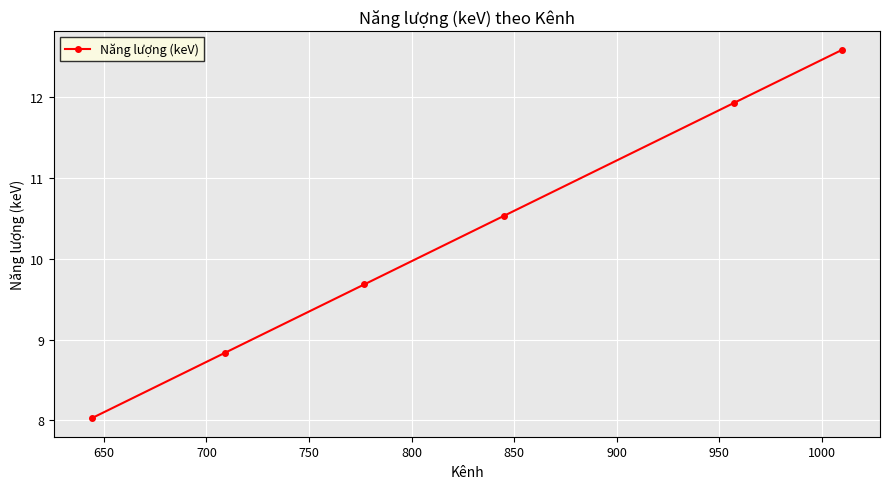

What is the difference between the second highest and minimum values?

3.9